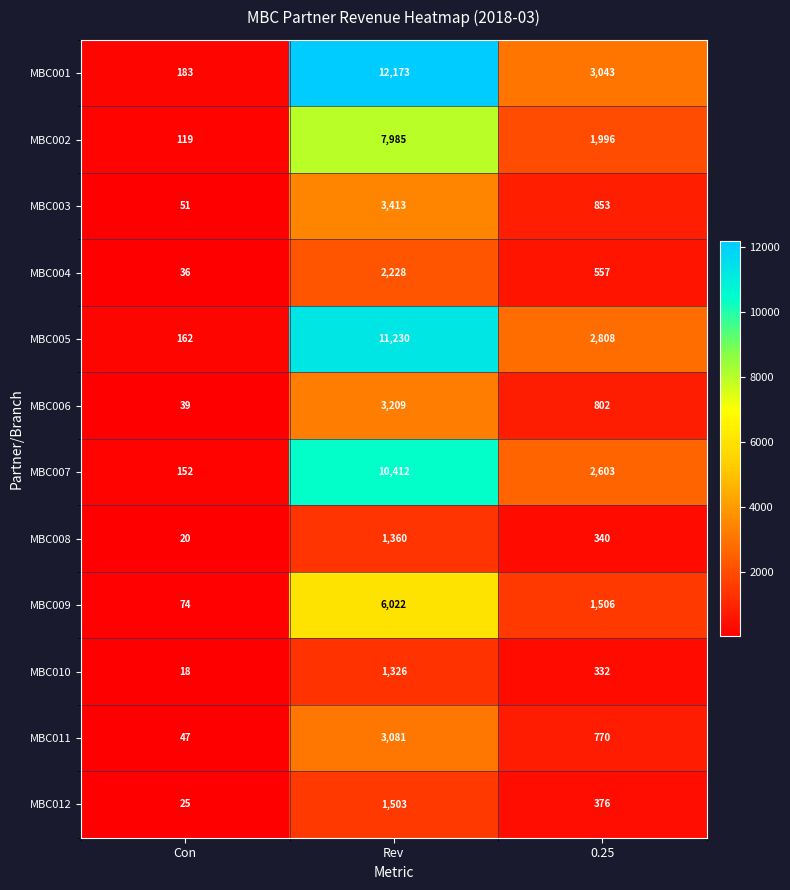

Count the MBC011 values in the range 47 to 3081.

3